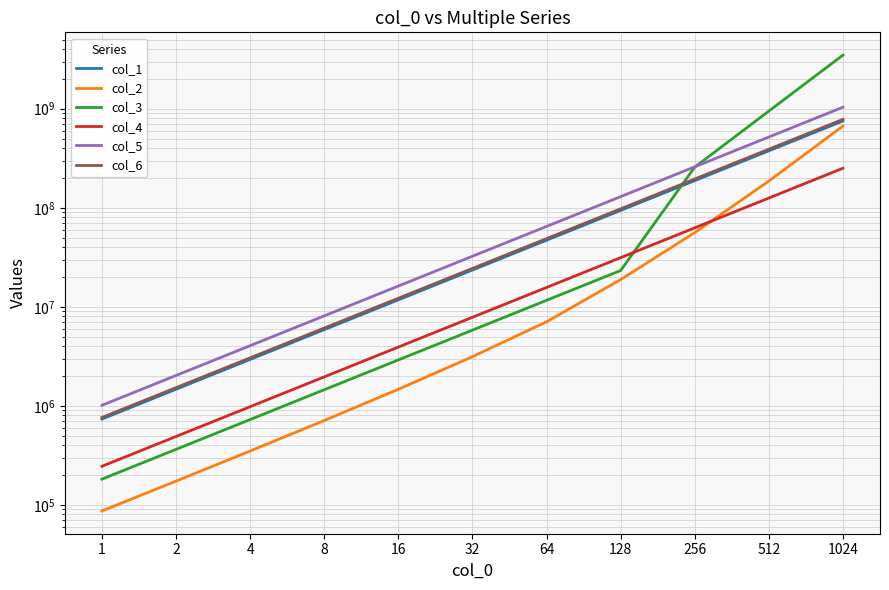

At which category is the sum across all series the highest?

1024